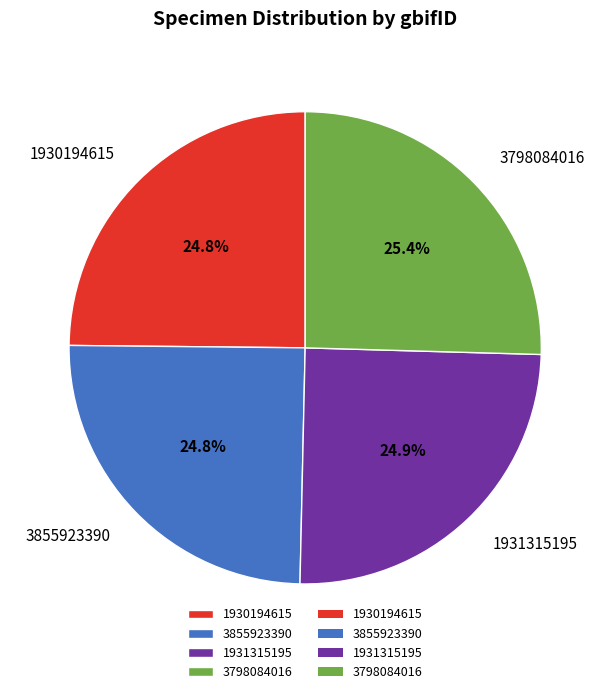

Which slice is the largest?

3798084016